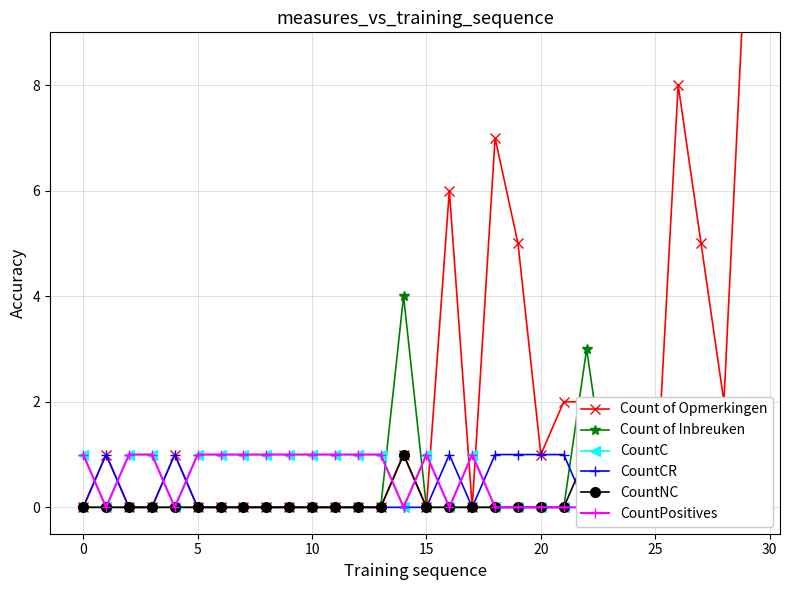

True or false: CountPositives has a value of 1 at 13.

False